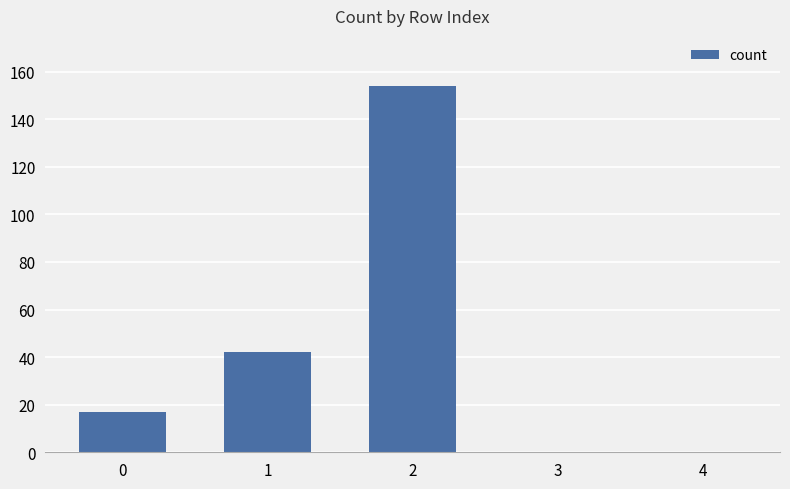

What is the change in value from 2 to 3?

-154